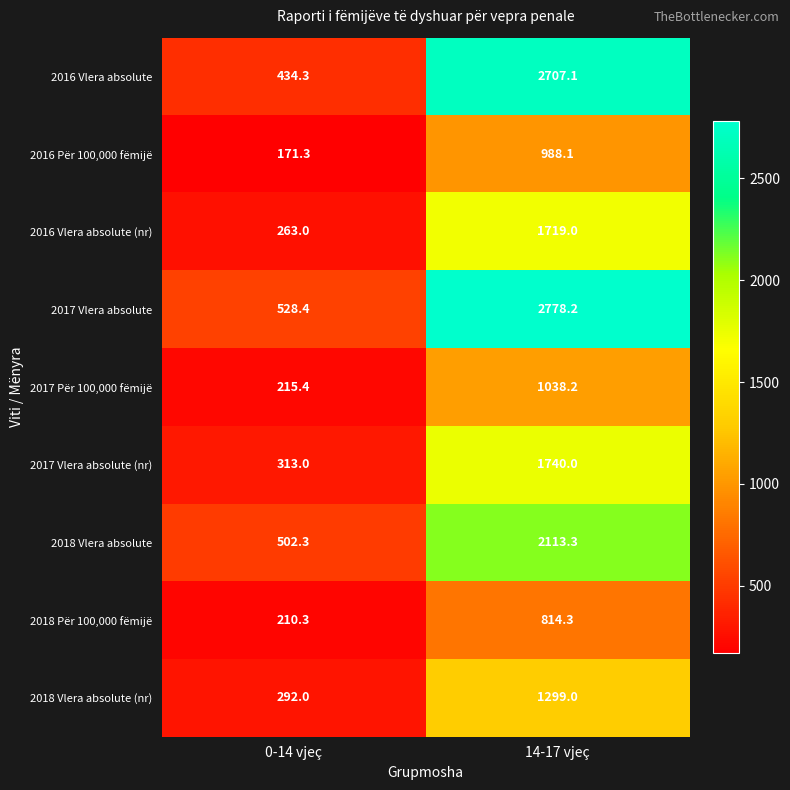

How many values in the 2018 Vlera absolute series exceed 2113?

1